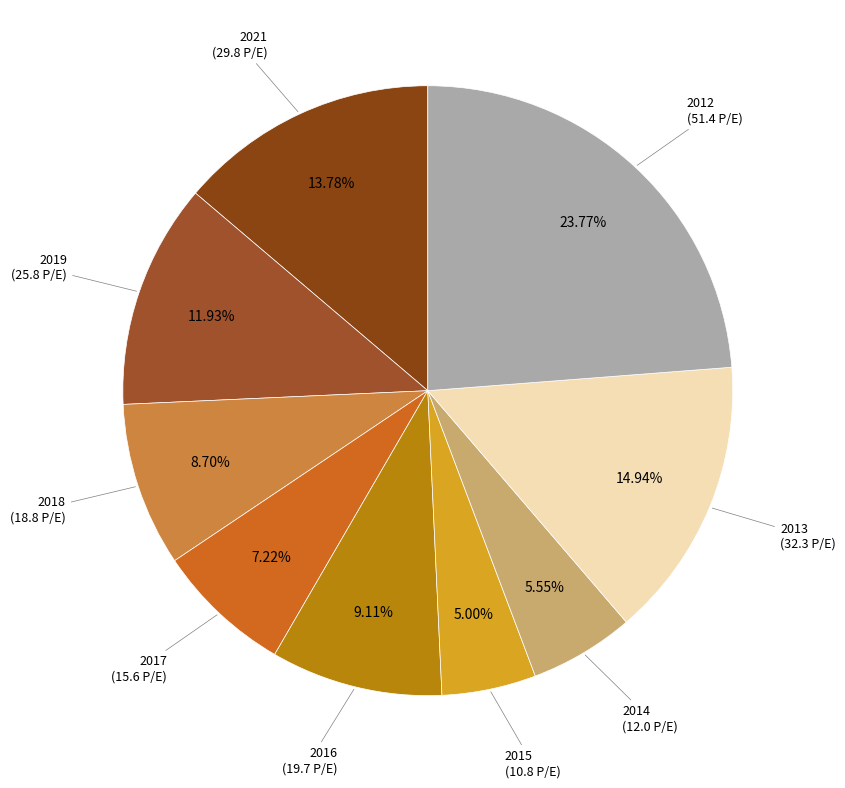

How many slices are in this pie chart?

9